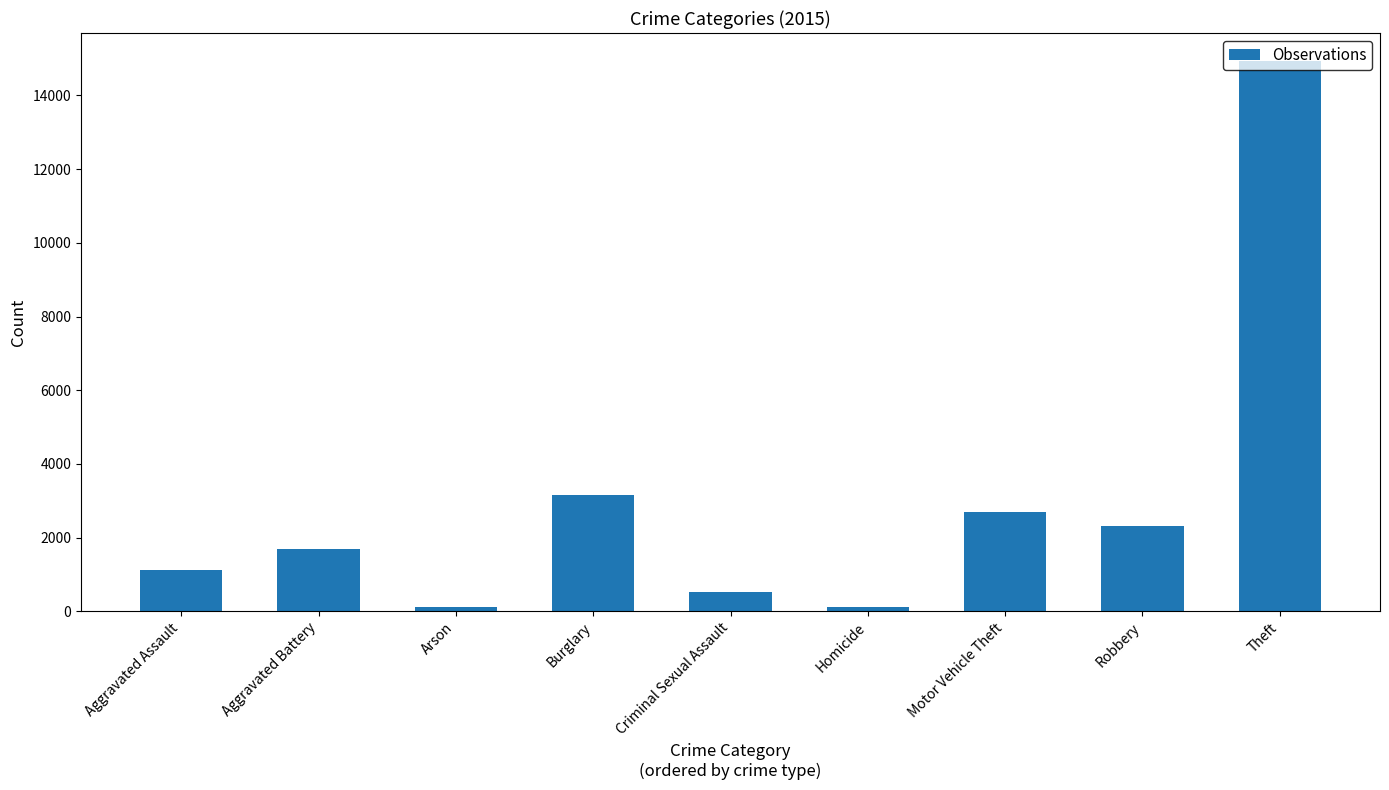

Where is the data nearest to the value 7527?

Burglary